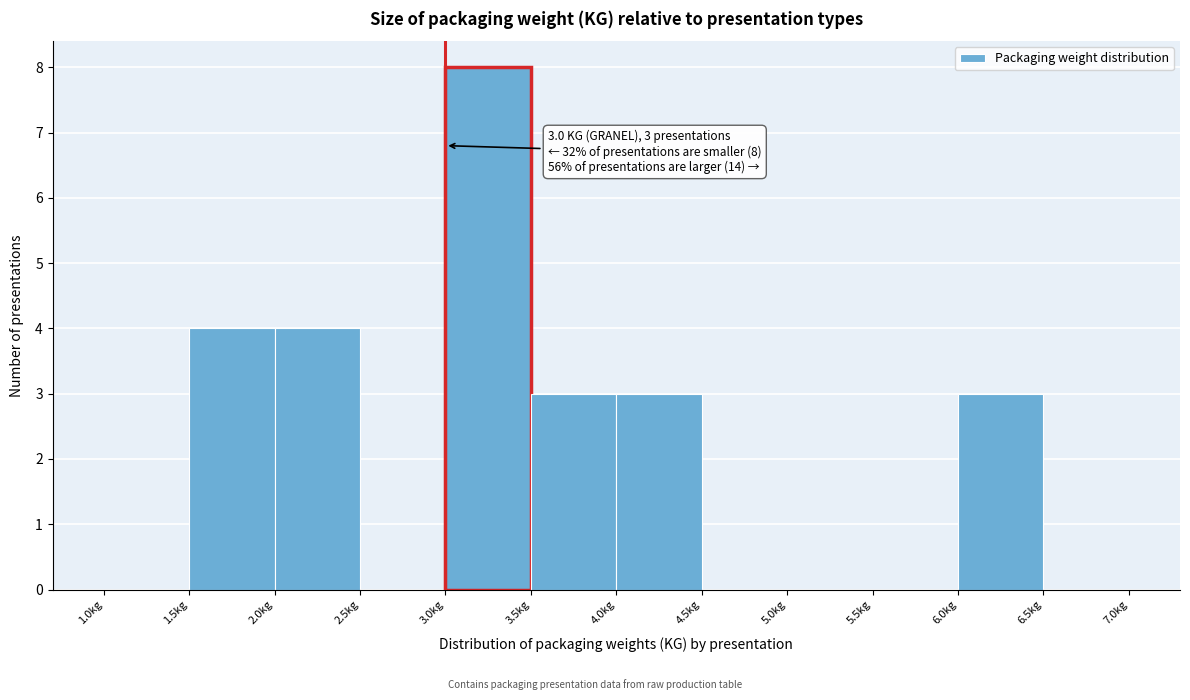

Over which range of the x-axis is the bar tallest?

3.0 to 3.5